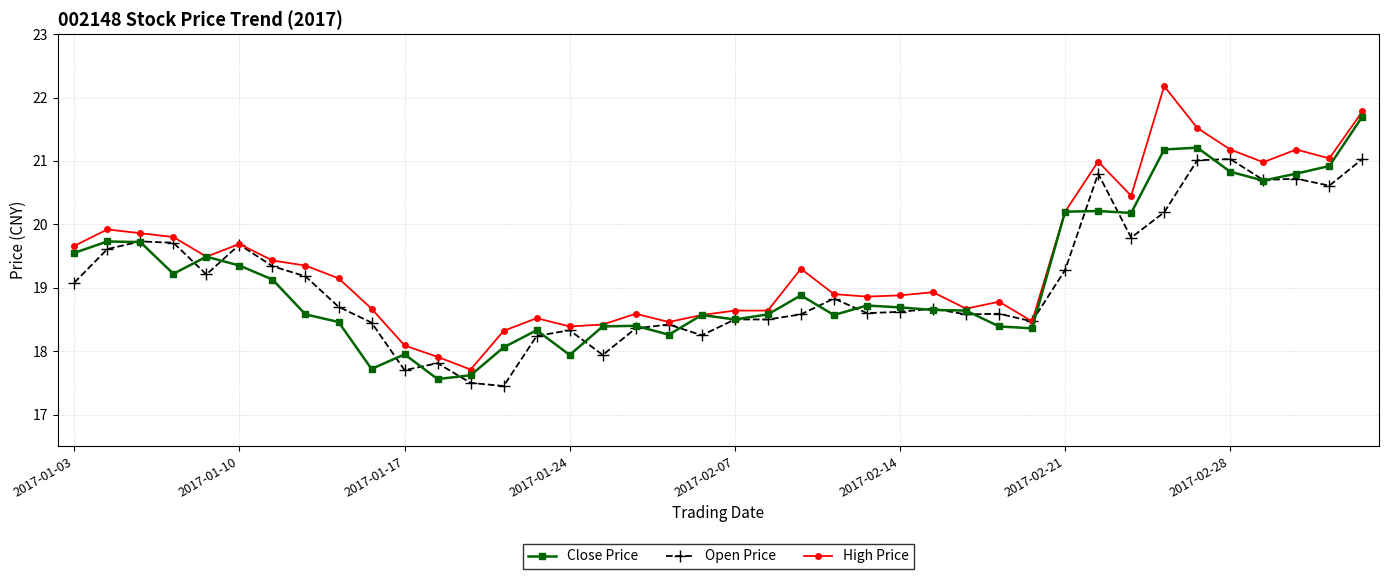

What is the highest value of the High Price series?

22.2